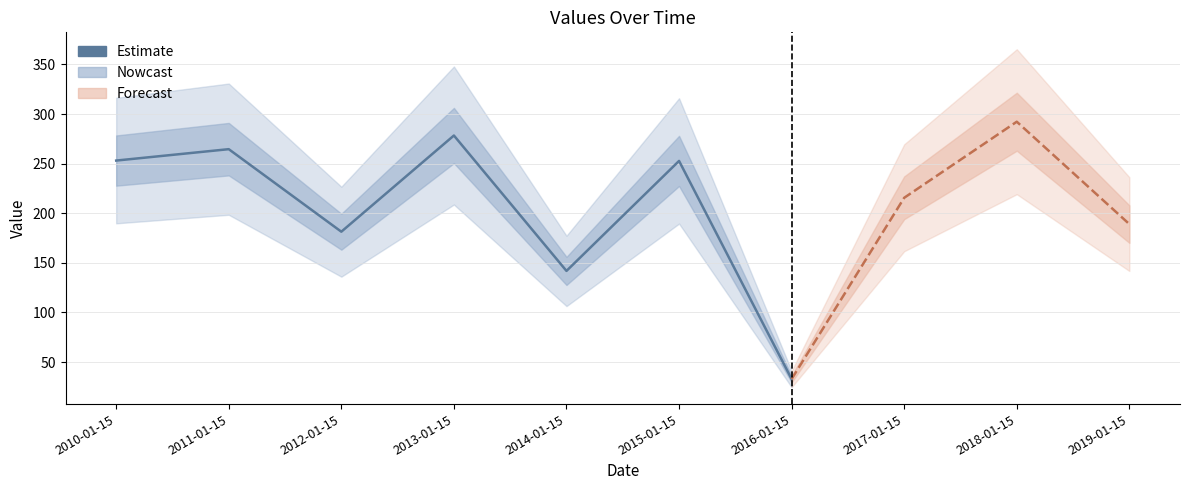

Reading left to right, extract all data points from this chart.

253.1	264.6	181.4	278.4	141.9	252.8	32.9	215.6	292.3	189.1